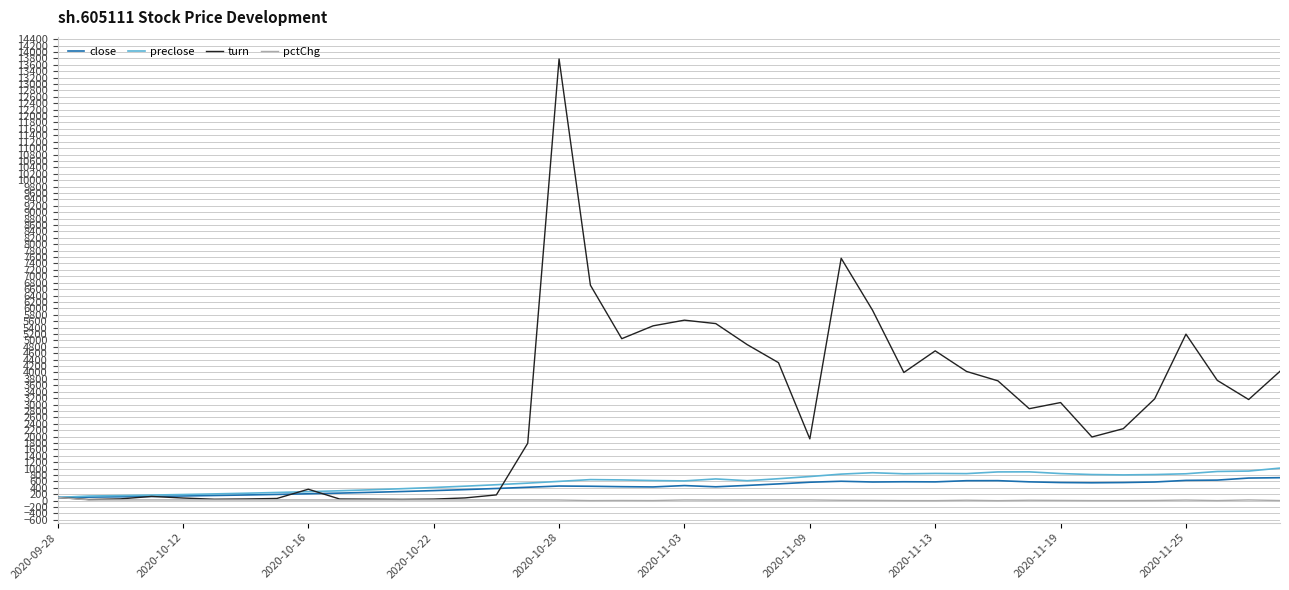

What is the minimum value shown in the chart?

0.6